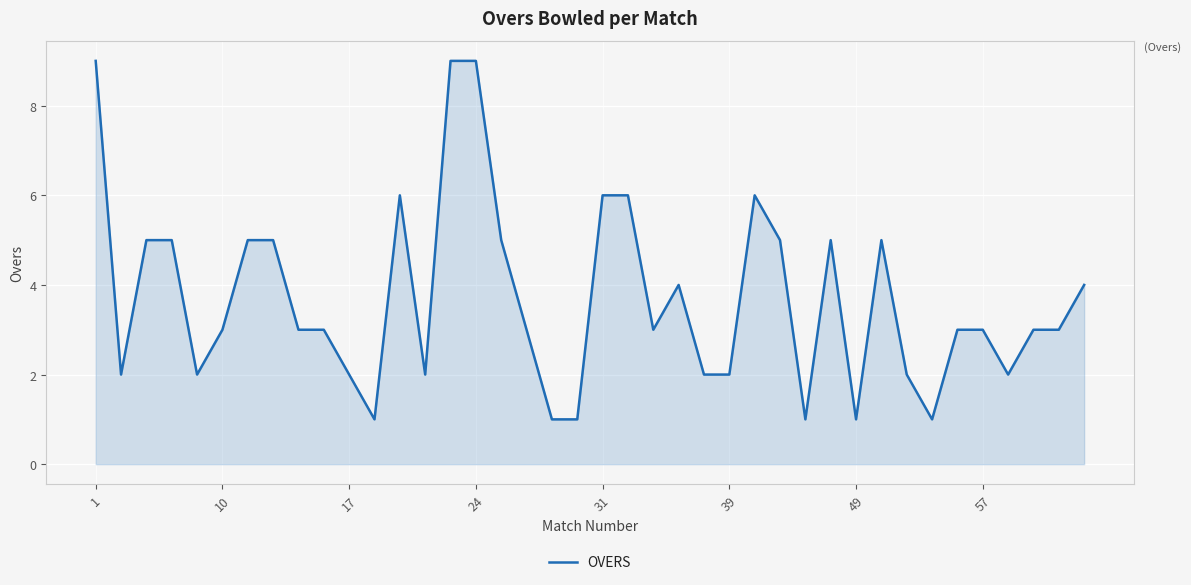

What is the greatest value displayed?

9